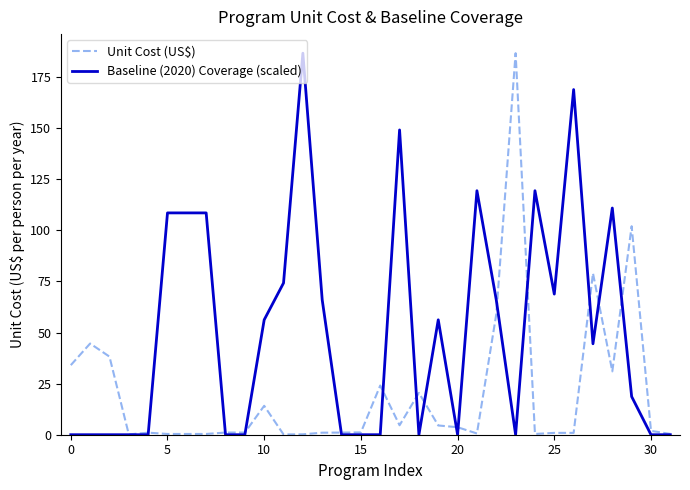

Rank the series by their average value, from lowest to highest.

Unit Cost (US$), Baseline (2020) Coverage (scaled)